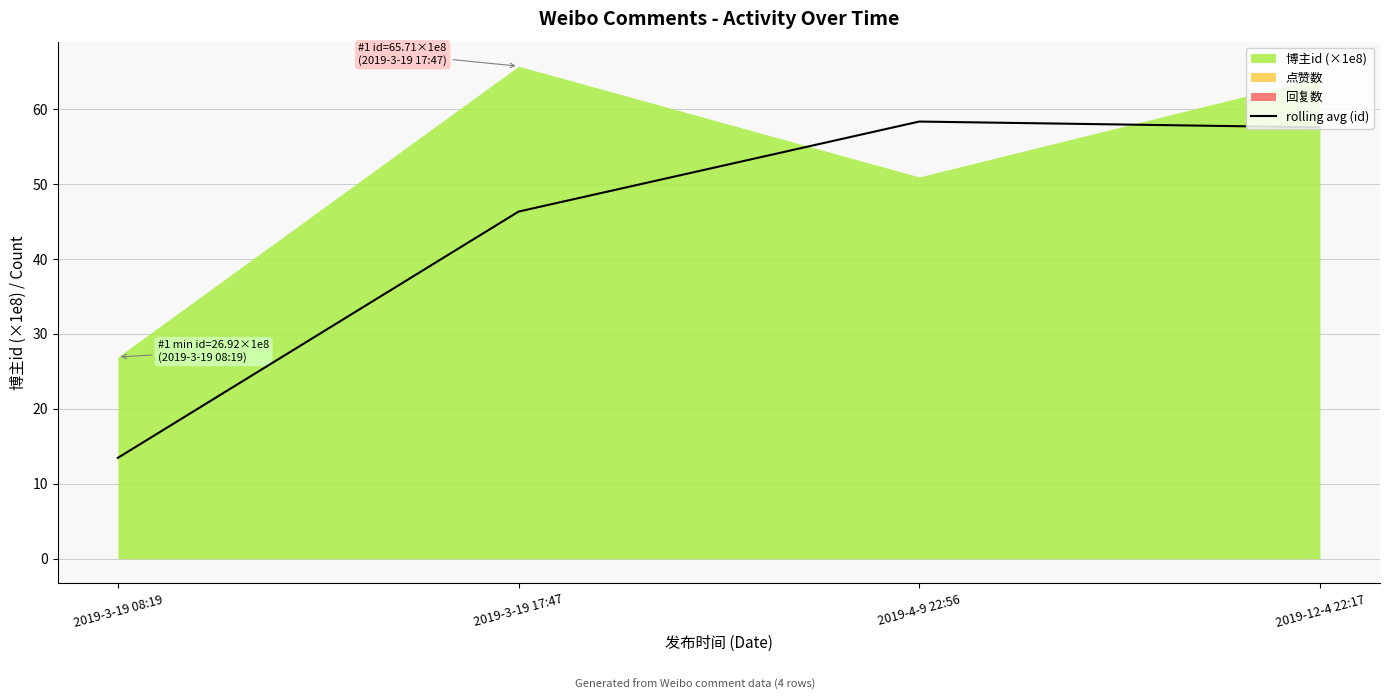

Which category has the highest value across all series?

2019-4-9 22:56